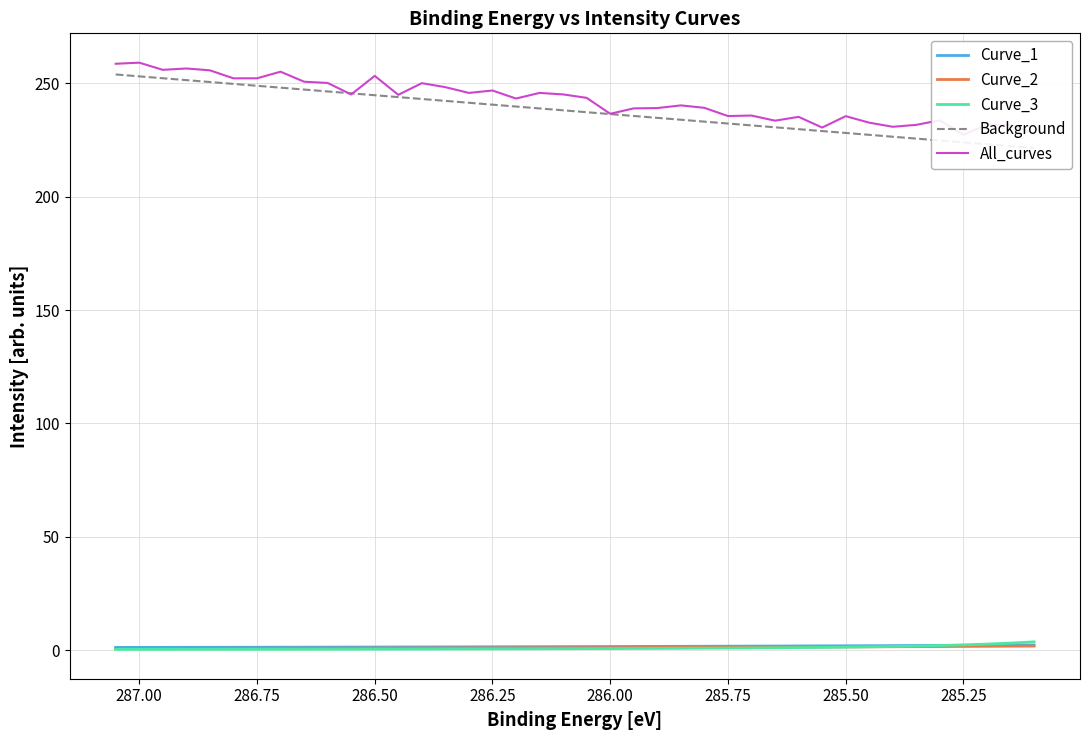

What value does the All_curves series have at 285.50?

235.5